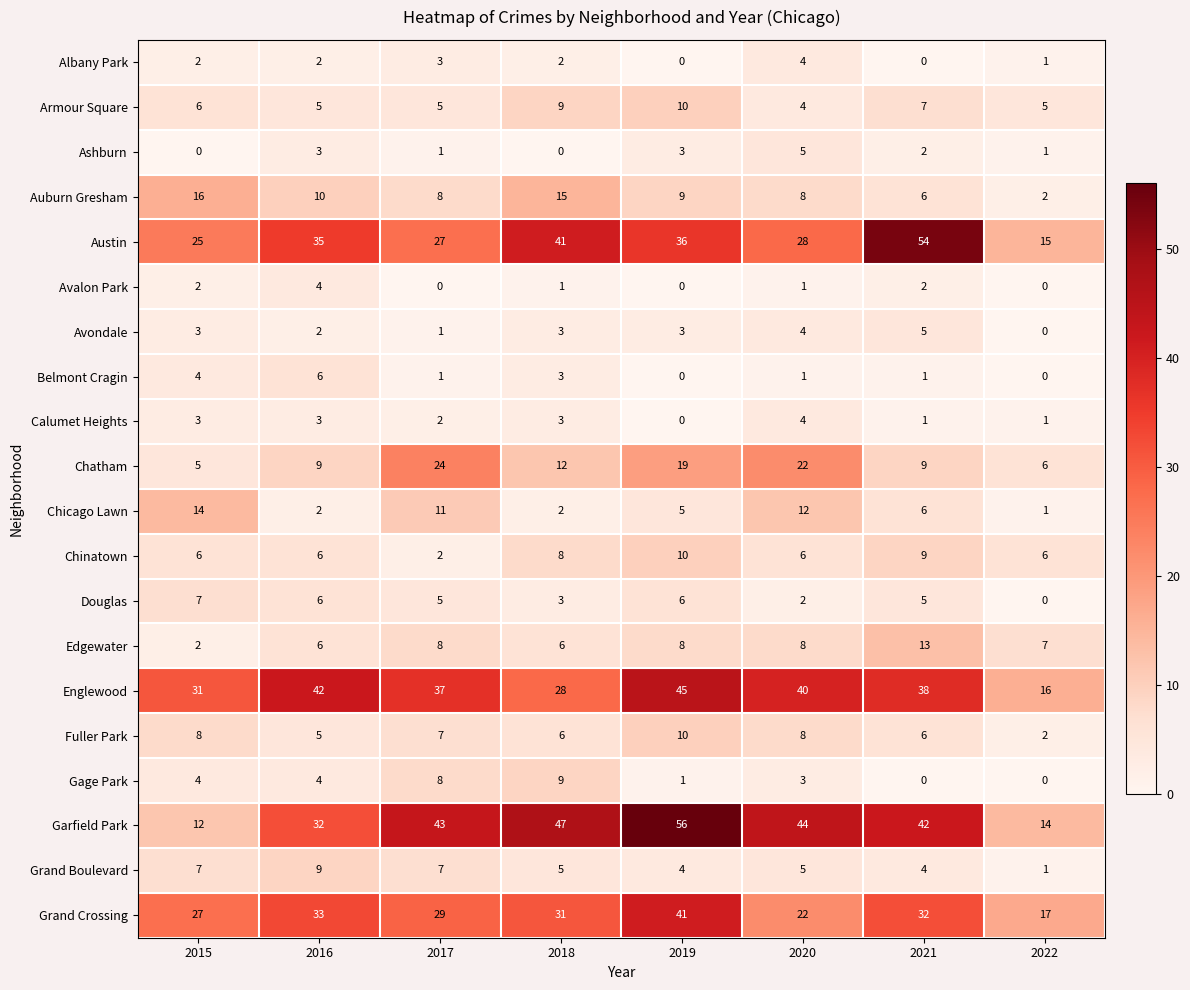

What is the spread (max minus min) of values at 2015?

31